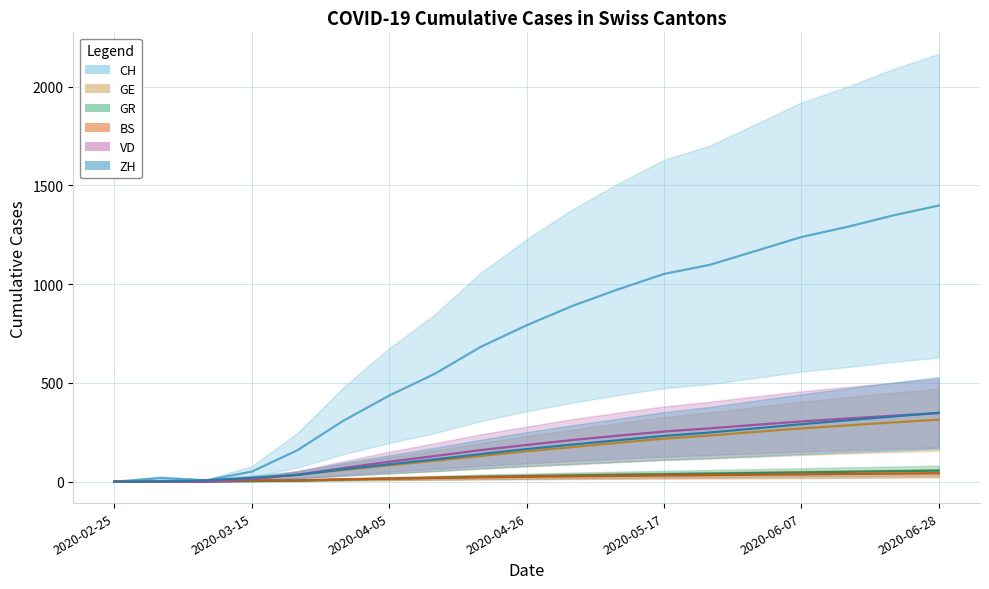

How many intersections are there between GR (line) and BS (line)?

1